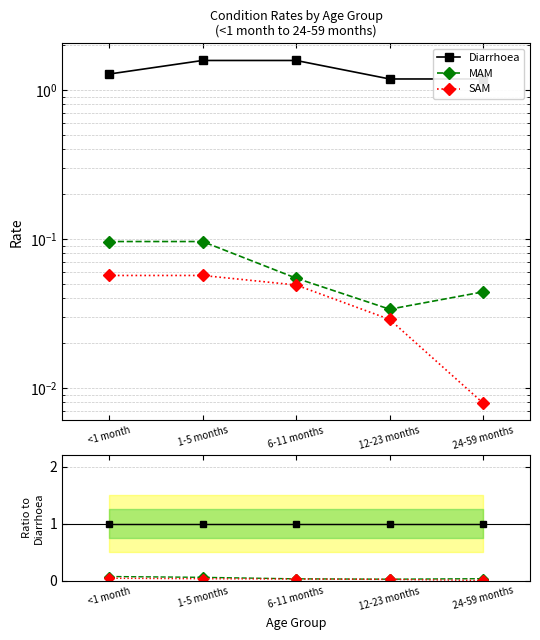

What is the label of the 5th point from the left?

24-59 months